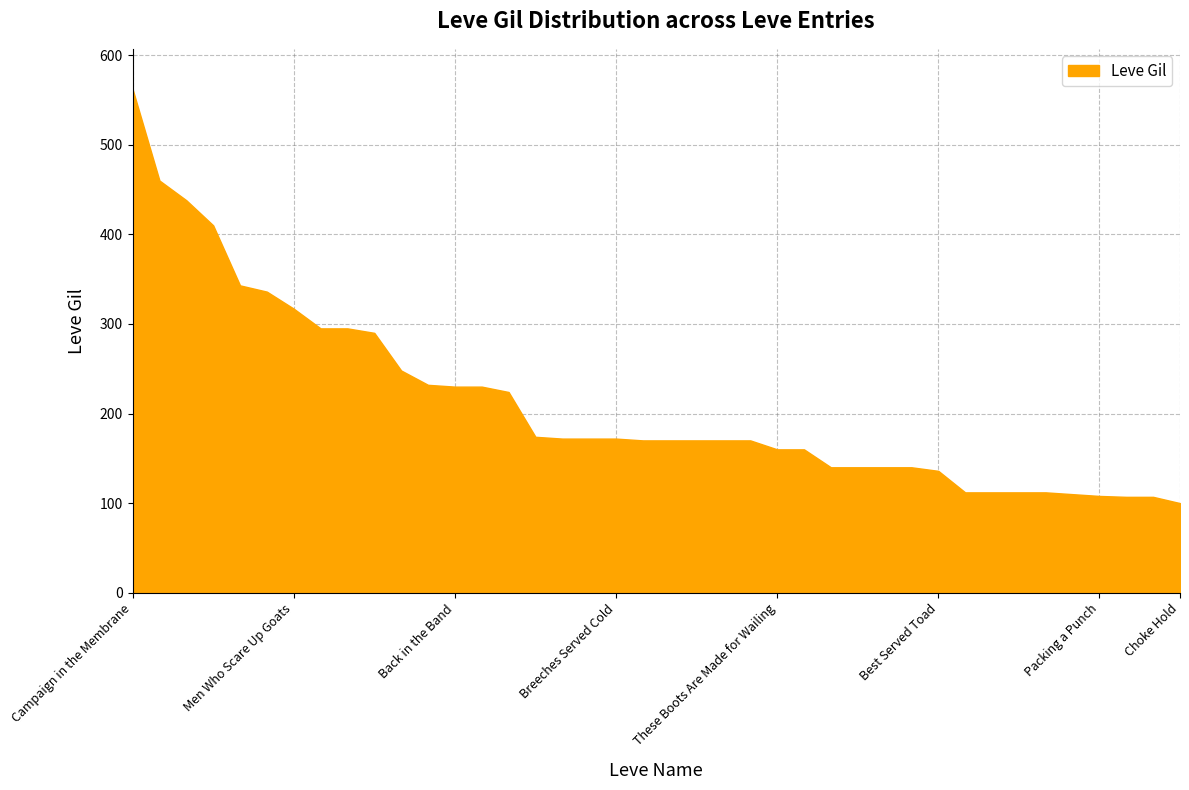

Is it true that the value at Back in the Band is 230?

True